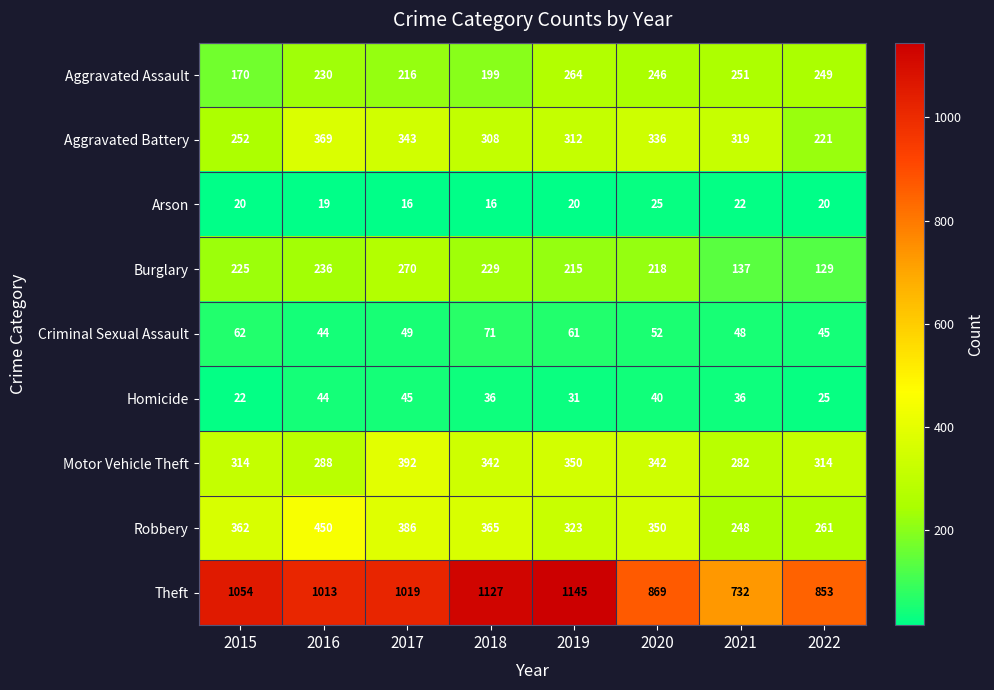

Read the Criminal Sexual Assault value at 2018.

71